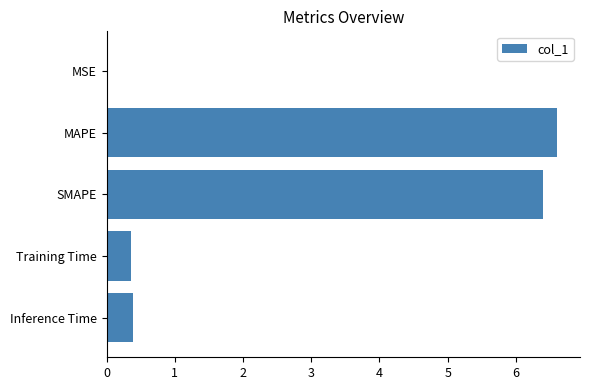

The value at SMAPE is 6.4. True or false?

True